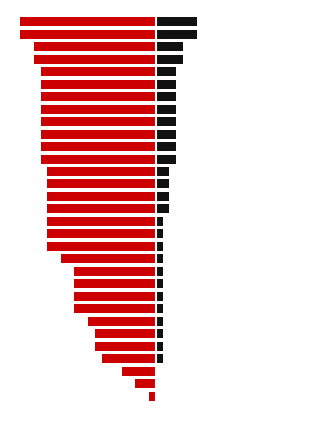

What is the label of the 22nd bar from the right?

10